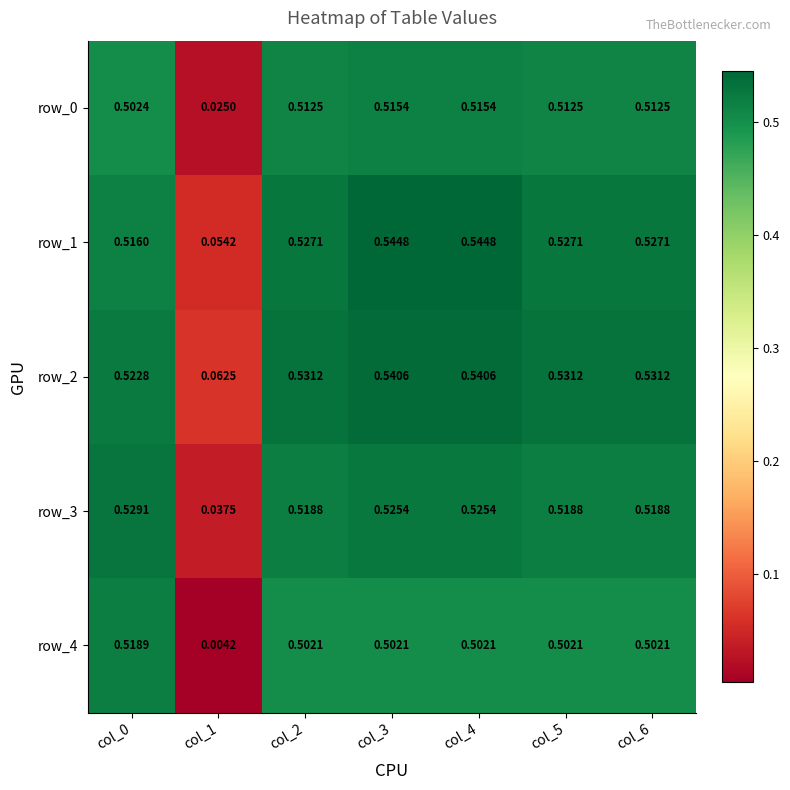

The value of row_2 at col_3 is 0.5. True or false?

True